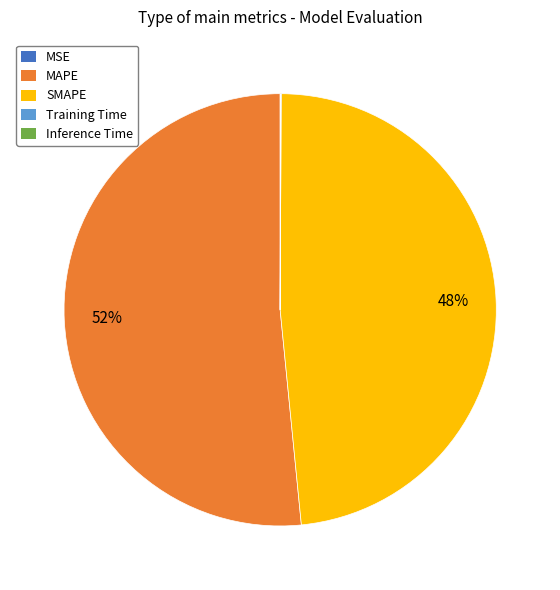

To the nearest percent, what percentage of the pie is MAPE?

52%